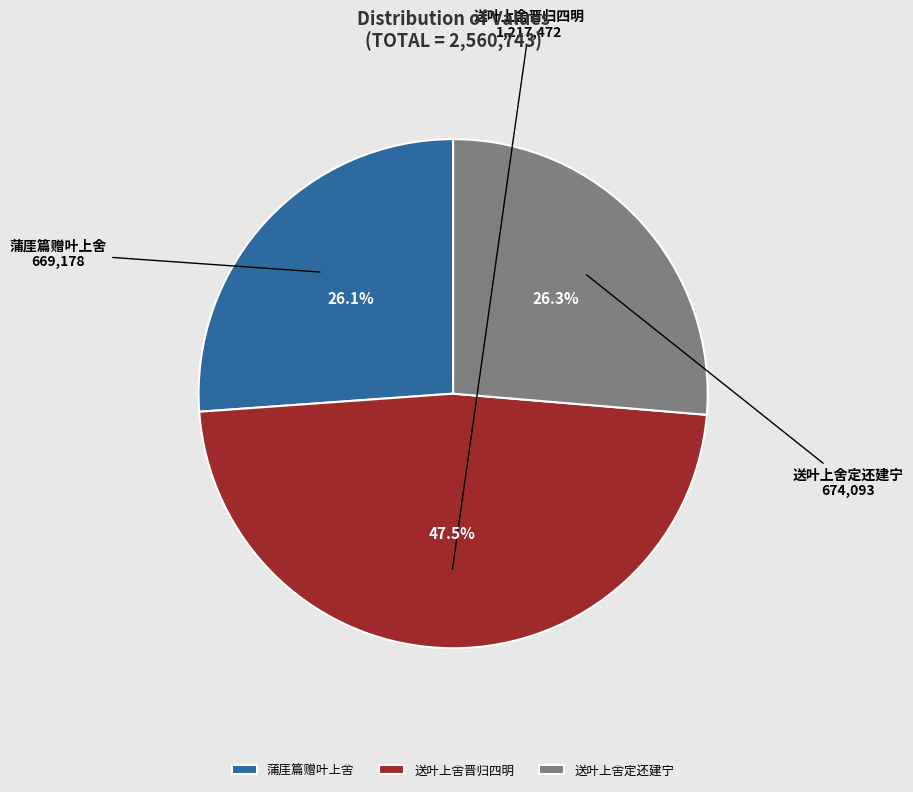

To the nearest percent, what is the difference between the largest and smallest slice percentages?

21%